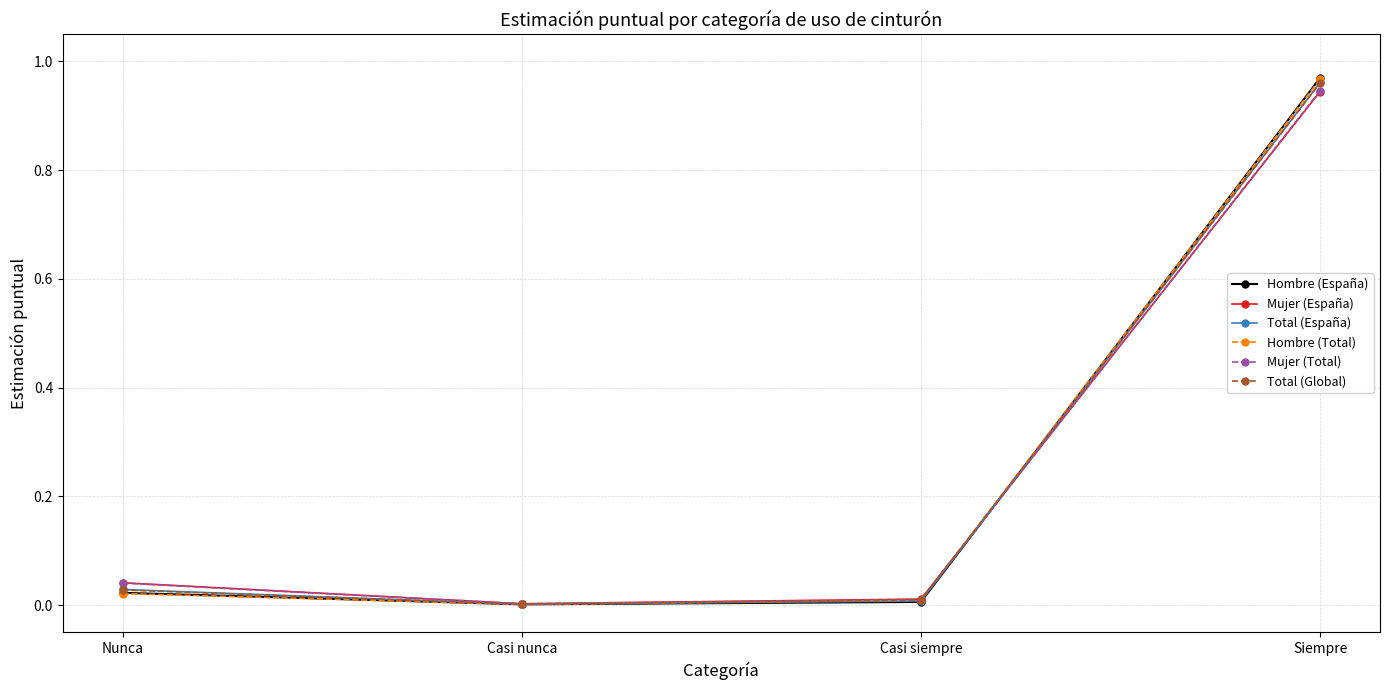

What position from the right is Siempre?

1